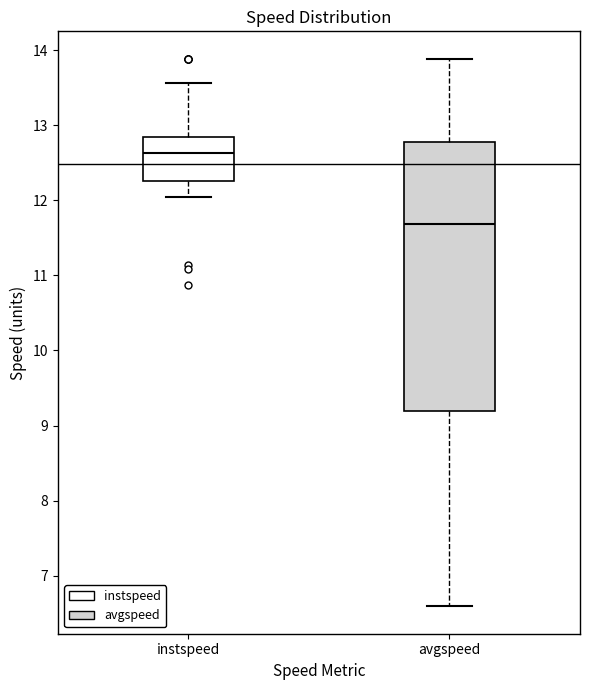

Where is the upper edge of the box for instspeed on the y-axis? The values are not printed on the chart, so give them approximately, as read against the axis.

12.8